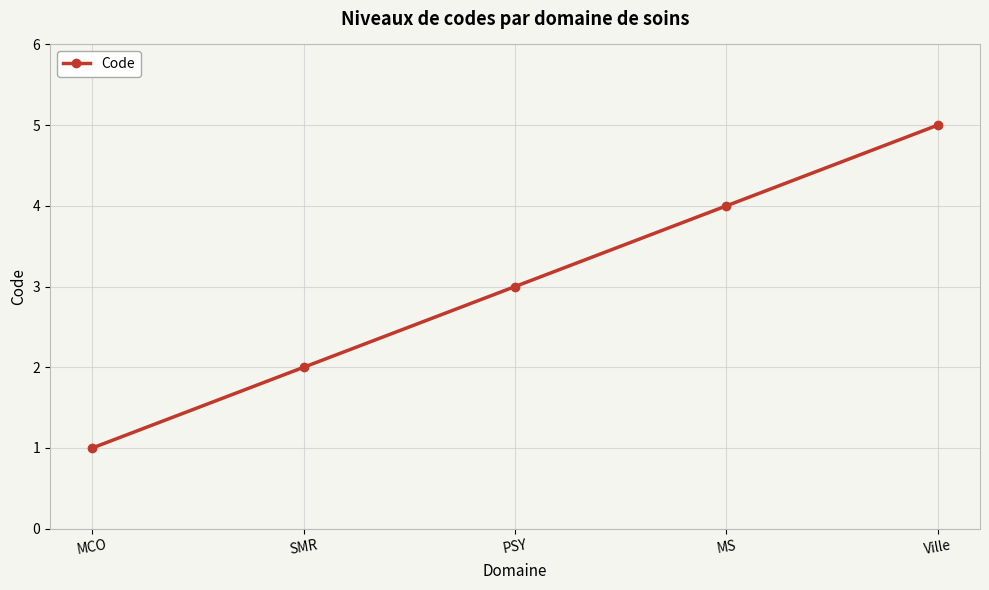

List the labels in order of value, smallest first.

MCO, SMR, PSY, MS, Ville